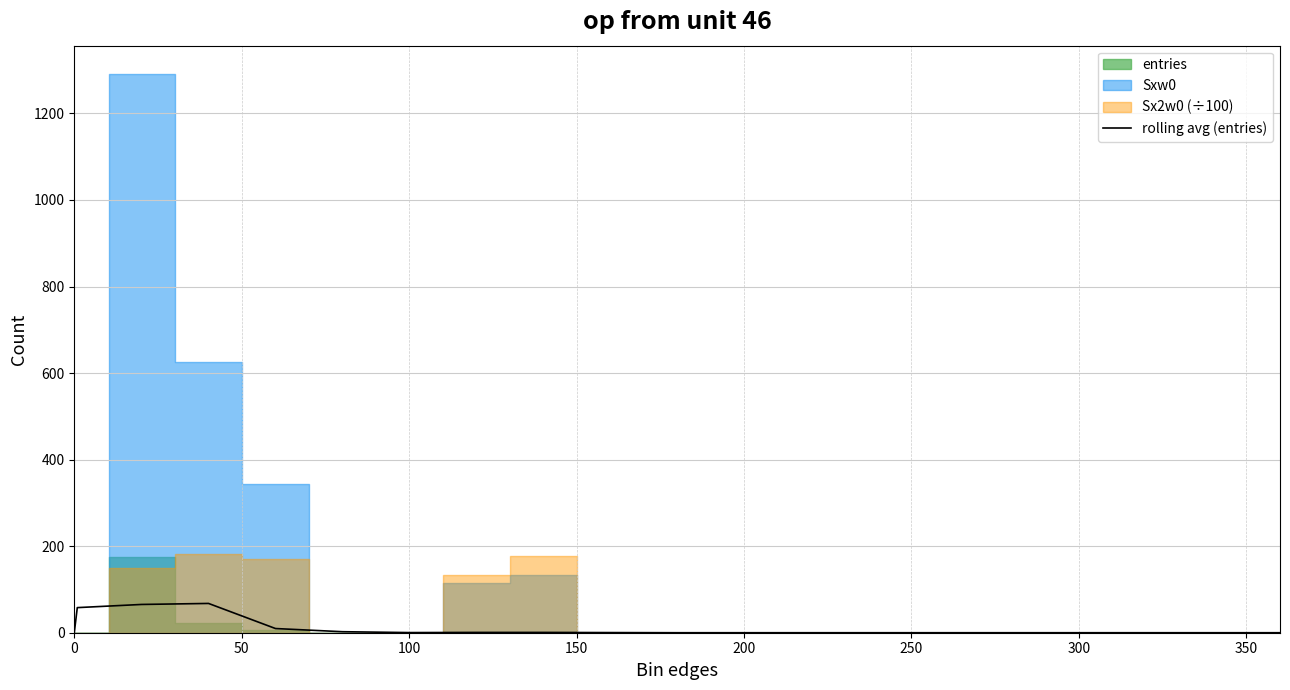

At which label is the value closest to 33?

200